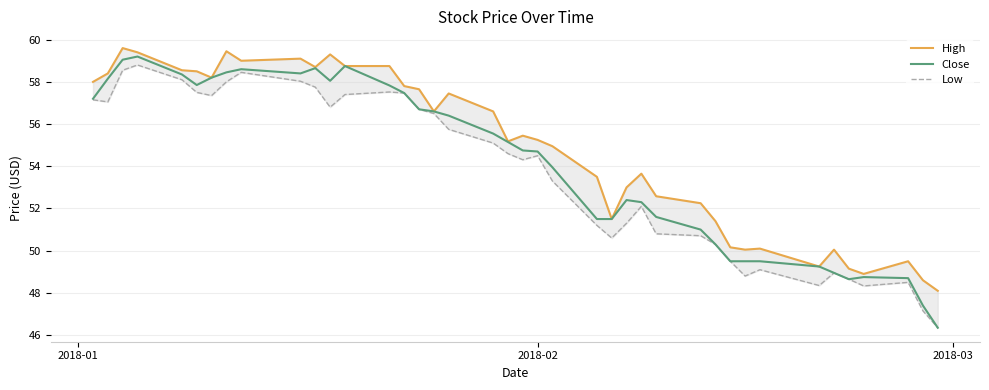

What is the lowest value of the Close series?

46.3